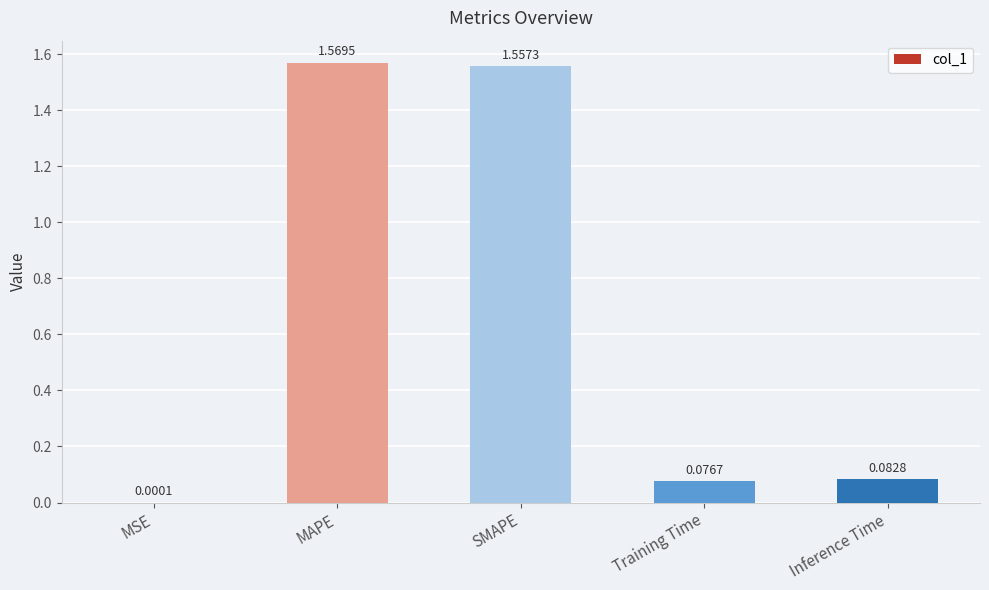

Count the number of categories in the chart.

5